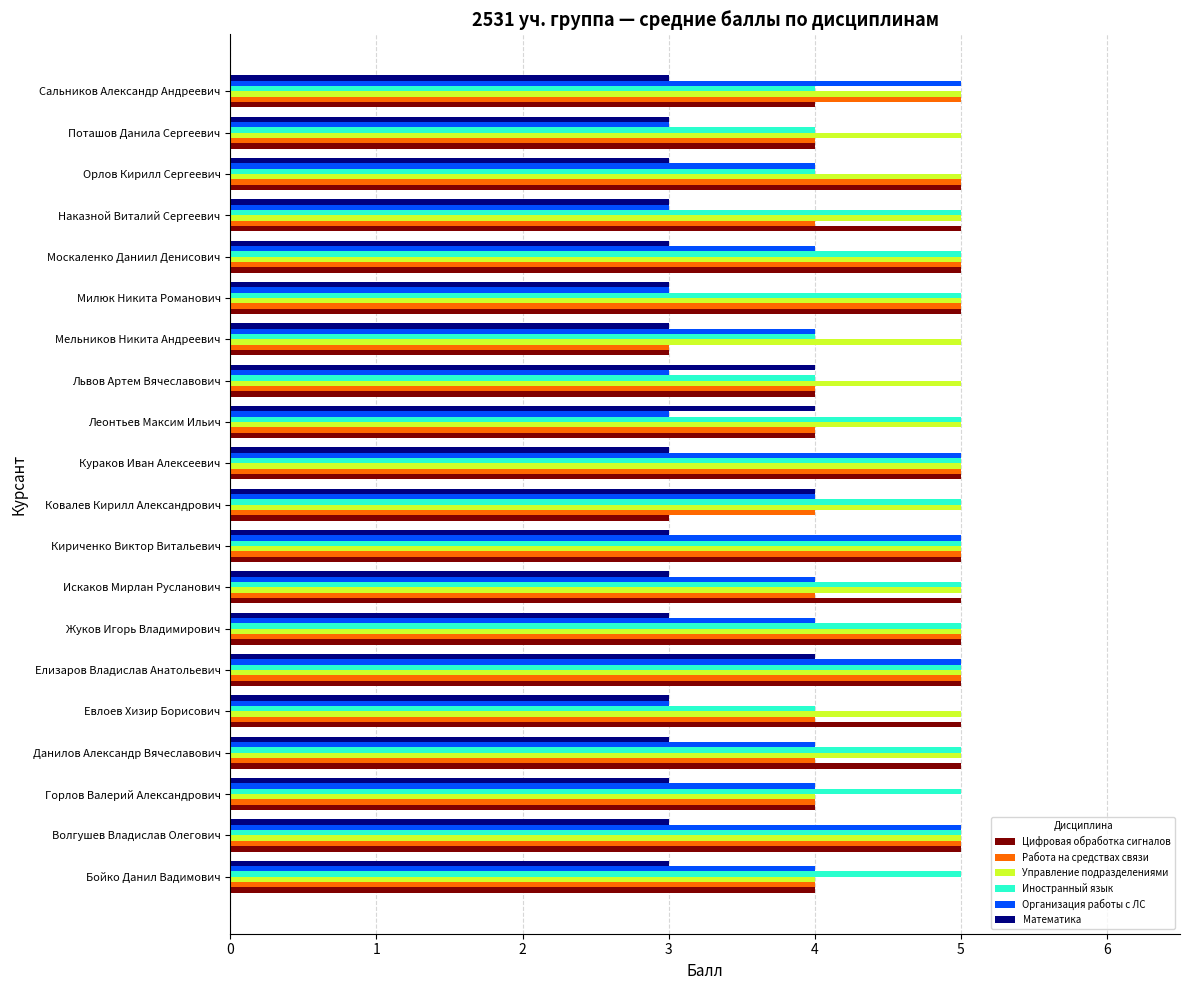

The value of Иностранный язык at Львов Артем Вячеславович is 4. True or false?

True